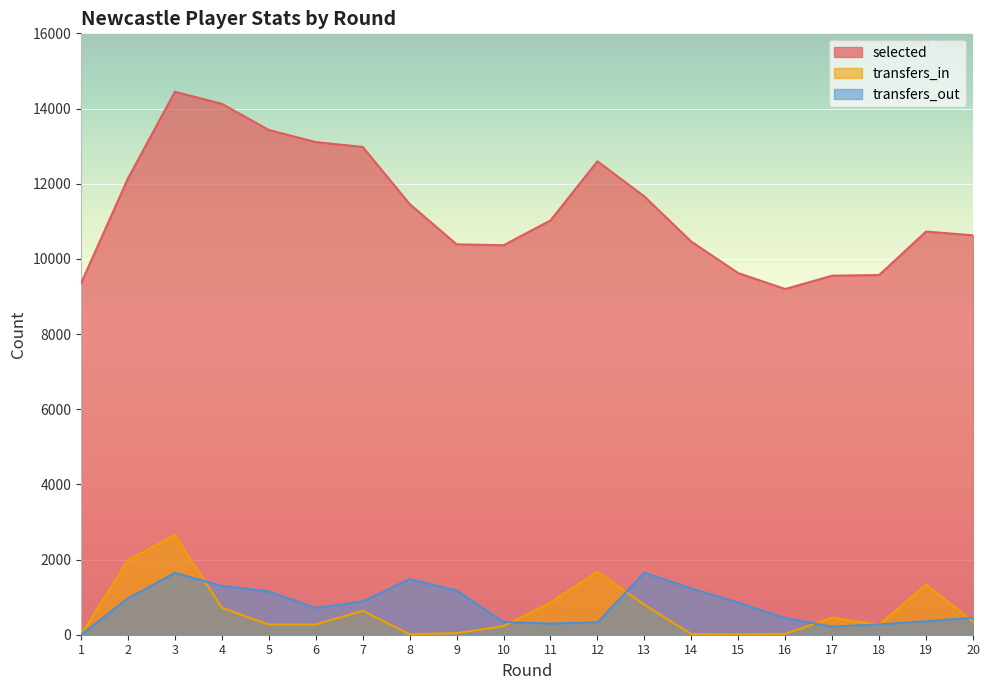

The selected series shows 14124 at 4. True or false?

True